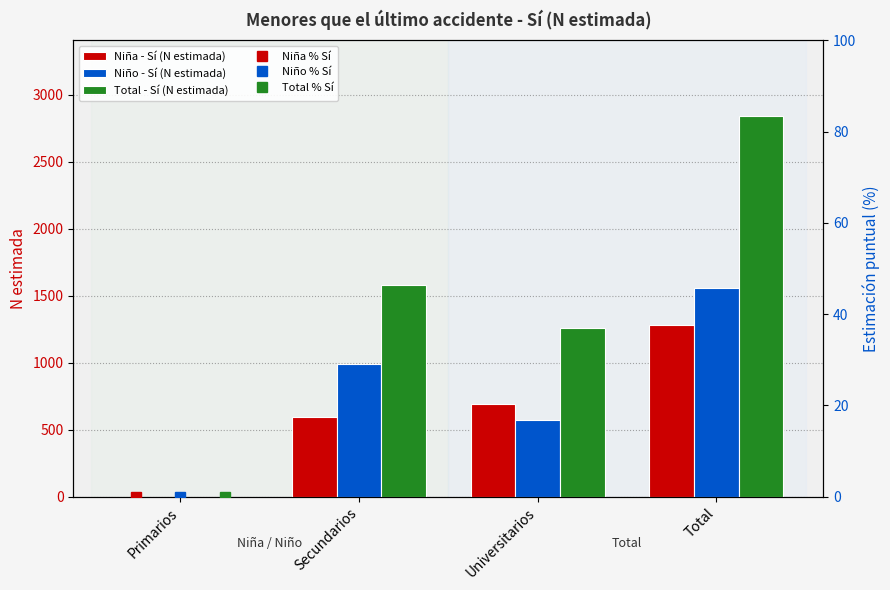

What is the greatest value displayed?

2838